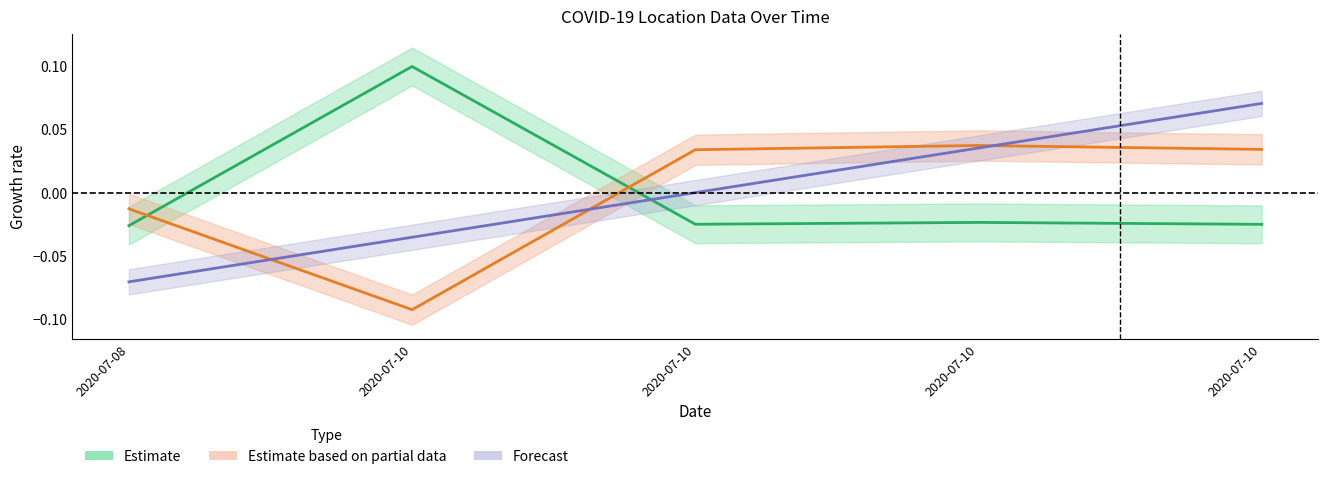

What is the difference between the highest and lowest values at 2020-07-10?

0.2